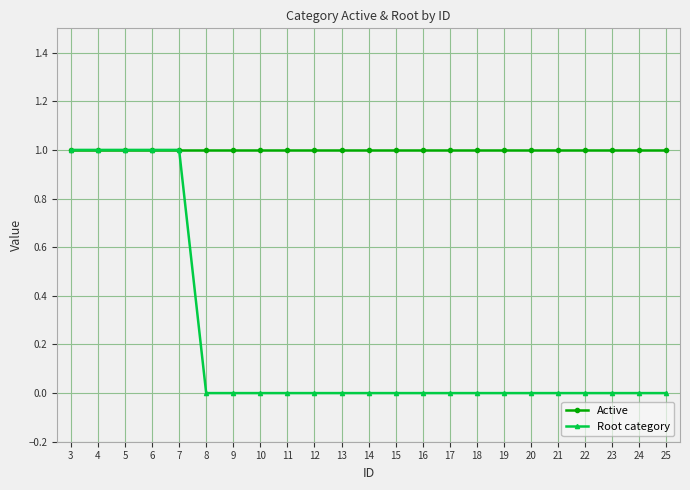

The value of Root category at 3 is 1. True or false?

True